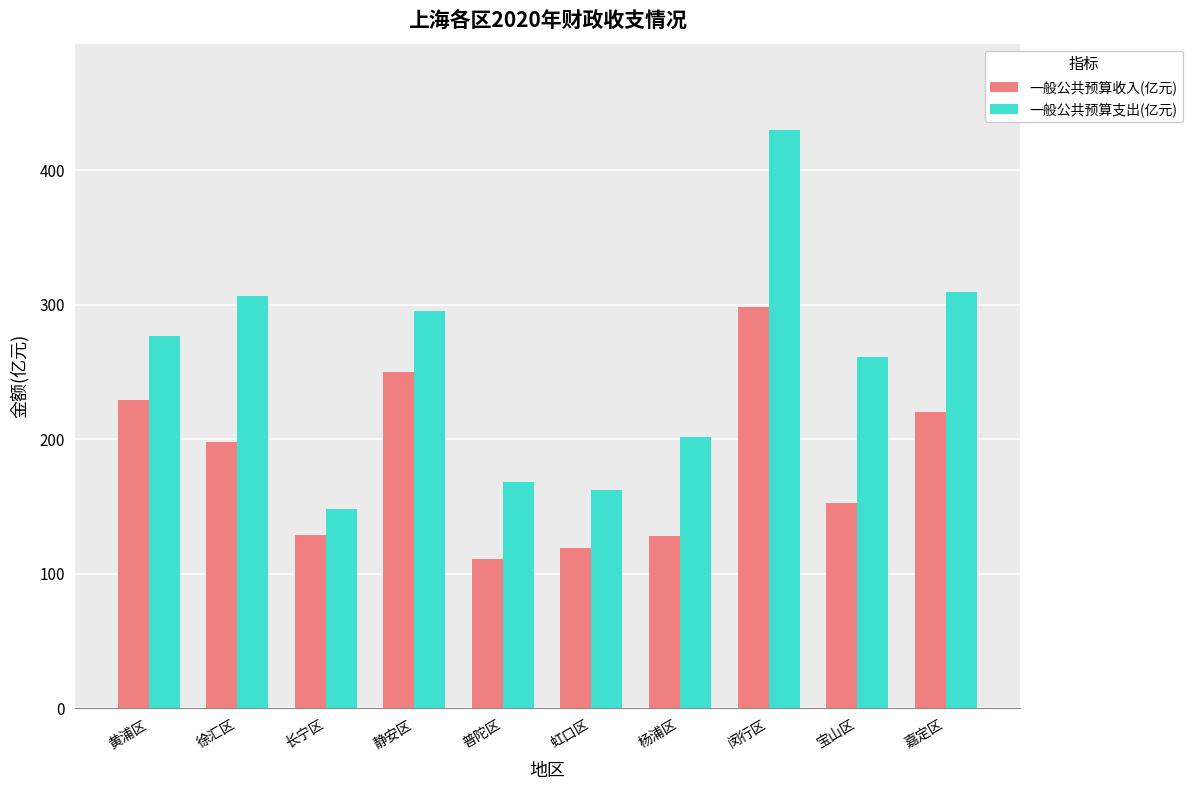

How many series are shown in this chart?

2